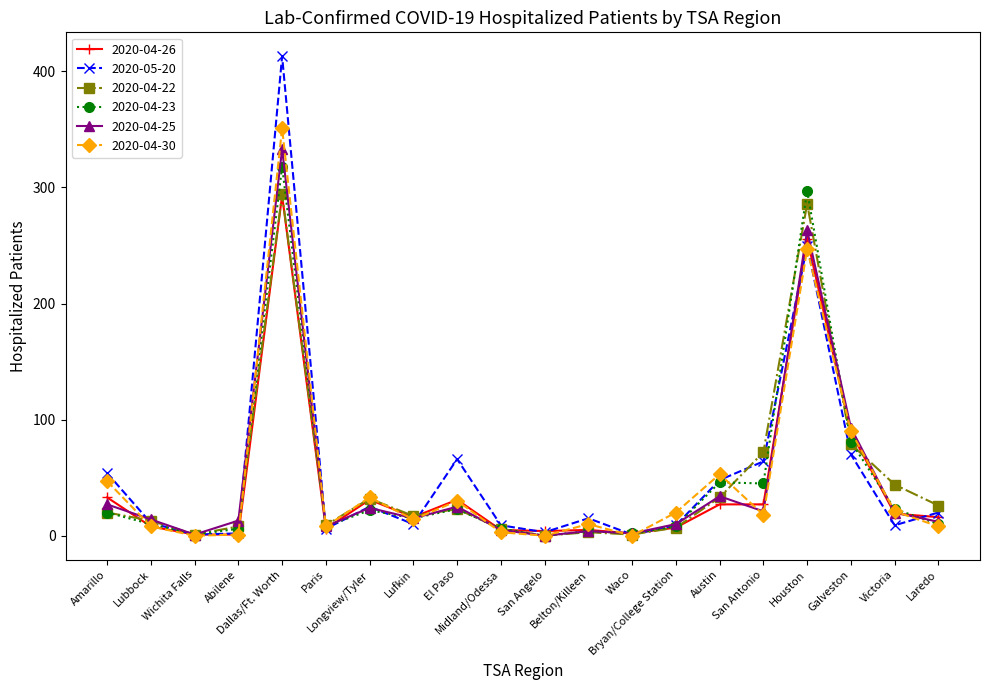

What is the value of the 2020-04-22 point at the 13th from the left?

1